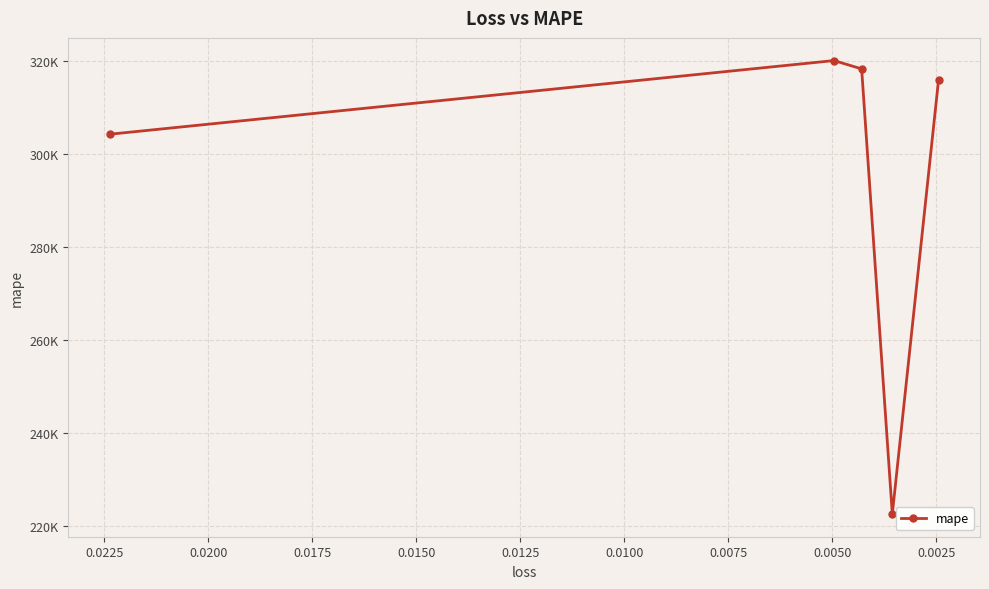

What is the change in value from 0.0000 to 0.0025?

+15843.4